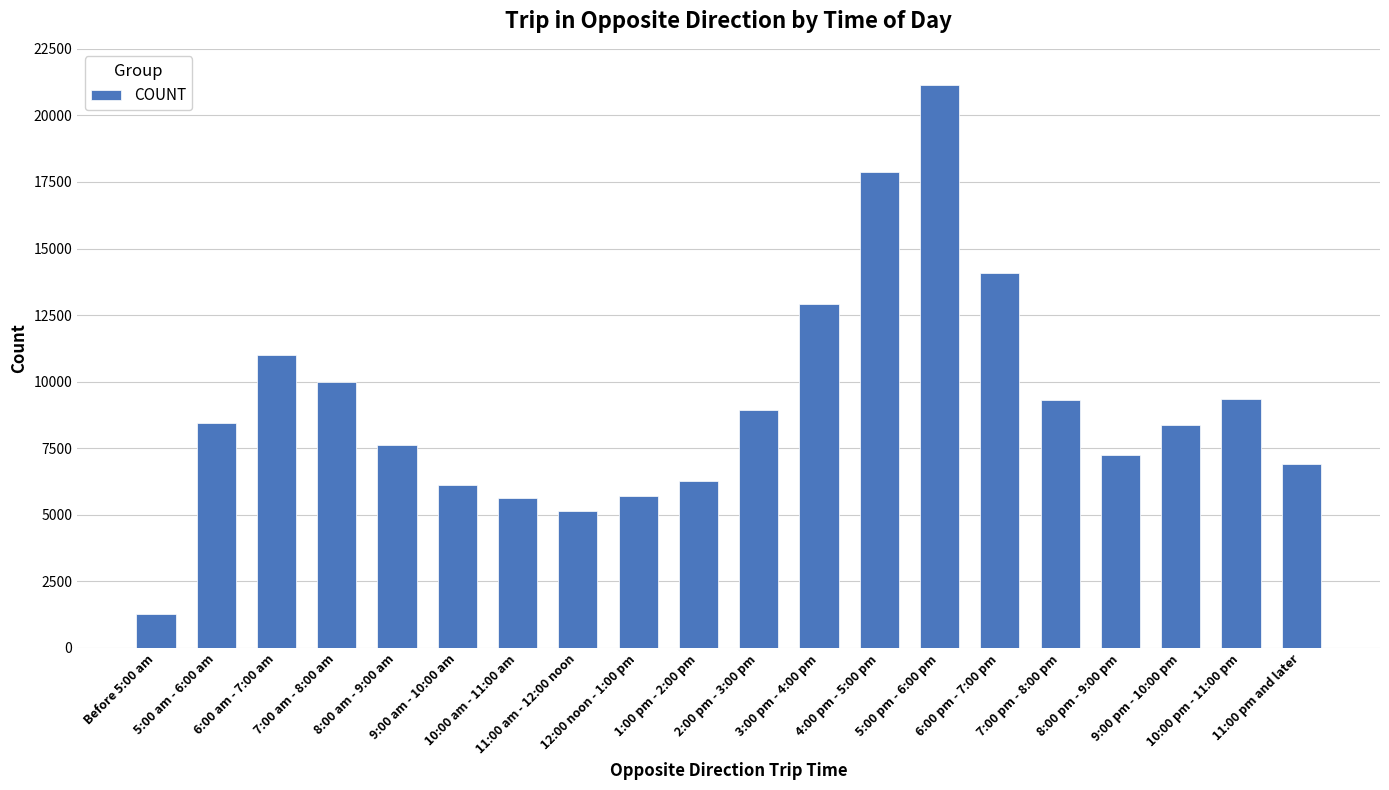

What is the average value?

9170.6